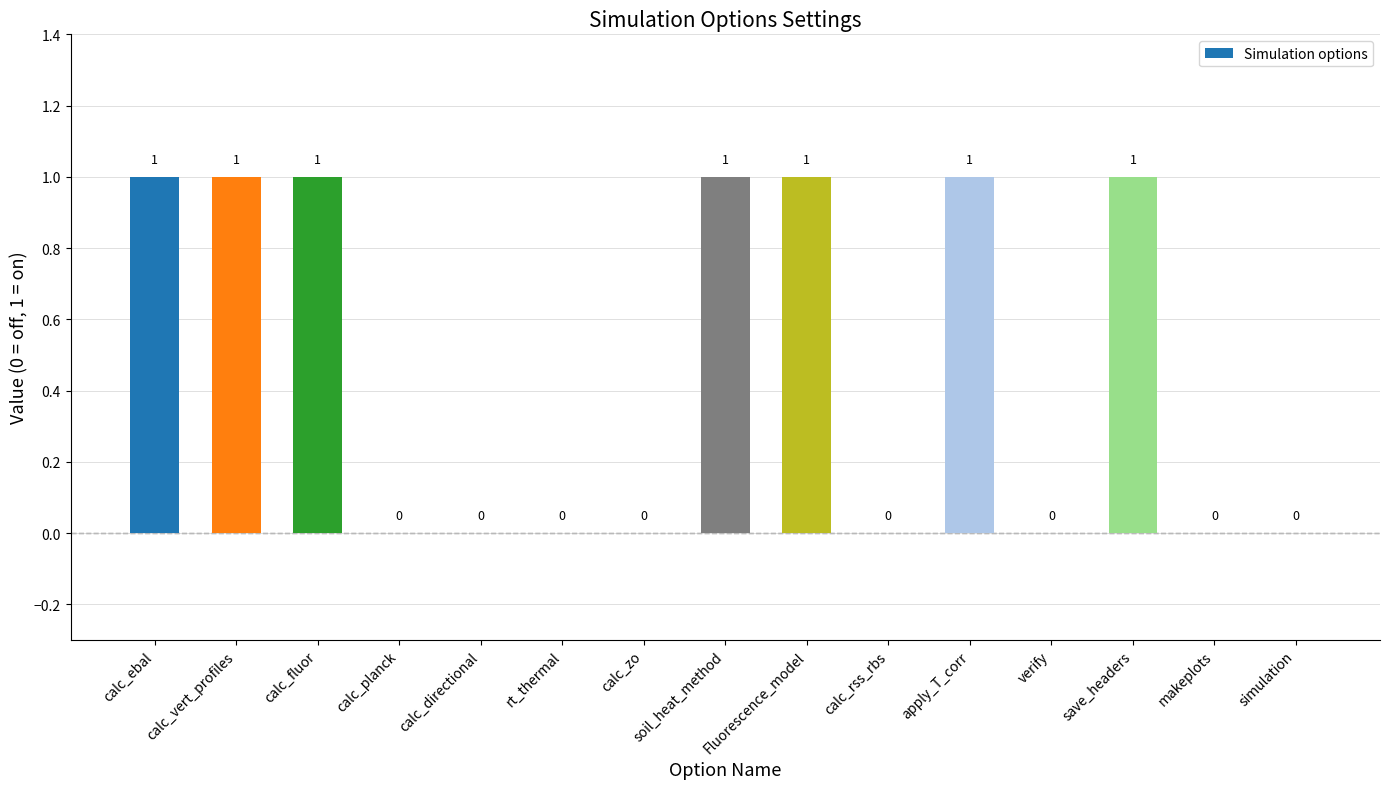

How many values are between 0 and 1?

15